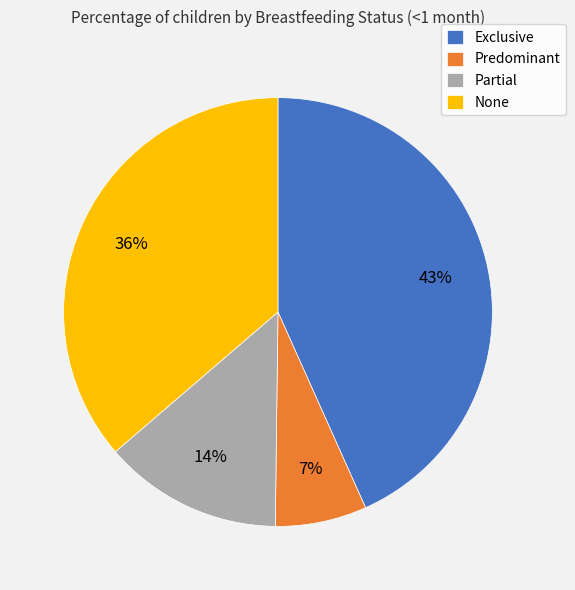

To the nearest percent, what is the average slice percentage?

25%